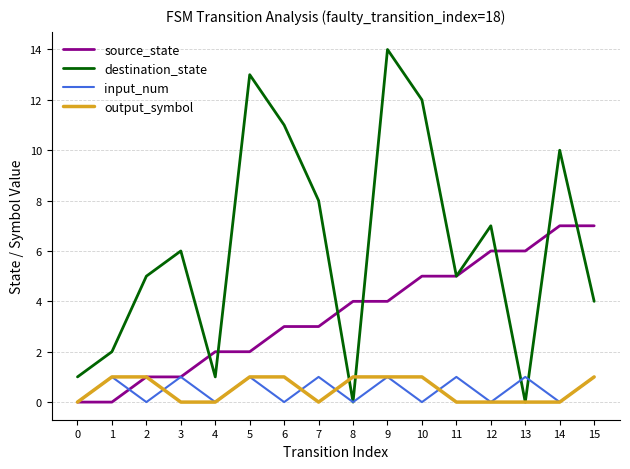

Between 14 and 15, which series saw the biggest shift?

destination_state